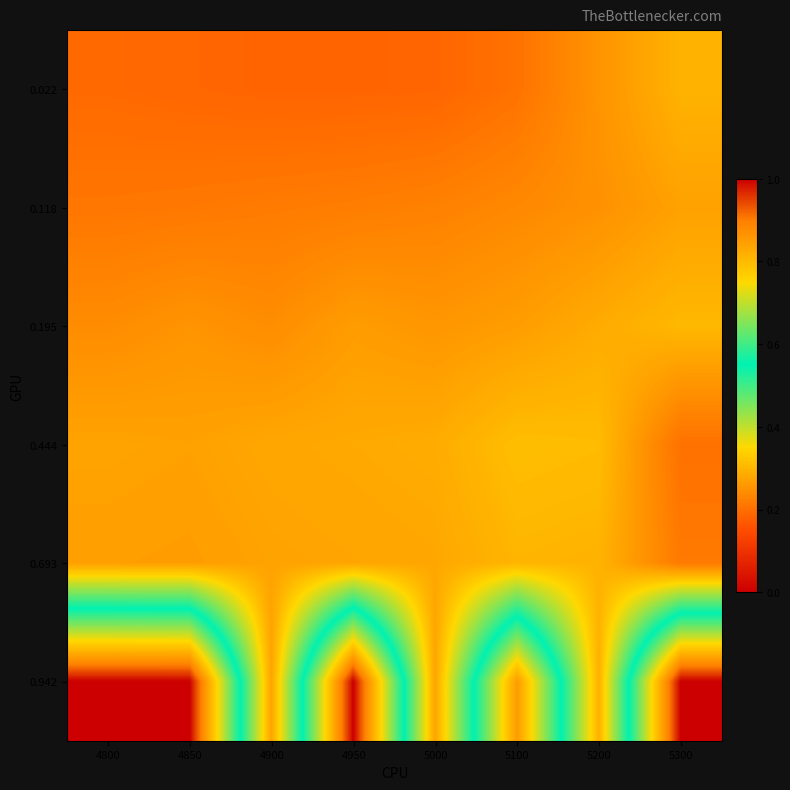

Reading left to right, transcribe all the data shown in this chart.

0.022: 4800=0.2	4850=0.2	4900=0.2	4950=0.2	5000=0.2	5100=0.2	5200=0.3	5300=0.3
0.118: 4800=0.2	4850=0.2	4900=0.2	4950=0.2	5000=0.2	5100=0.2	5200=0.2	5300=0.3
0.195: 4800=0.2	4850=0.3	4900=0.2	4950=0.3	5000=0.3	5100=0.3	5200=0.3	5300=0.3
0.444: 4800=0.3	4850=0.3	4900=0.3	4950=0.3	5000=0.3	5100=0.3	5200=0.3	5300=0.2
0.693: 4800=0.3	4850=0.3	4900=0.3	4950=0.3	5000=0.3	5100=0.3	5200=0.3	5300=0.2
0.942: 4800=1.0	4850=1.0	4900=0.3	4950=1.0	5000=0.3	5100=0.9	5200=0.3	5300=1.0